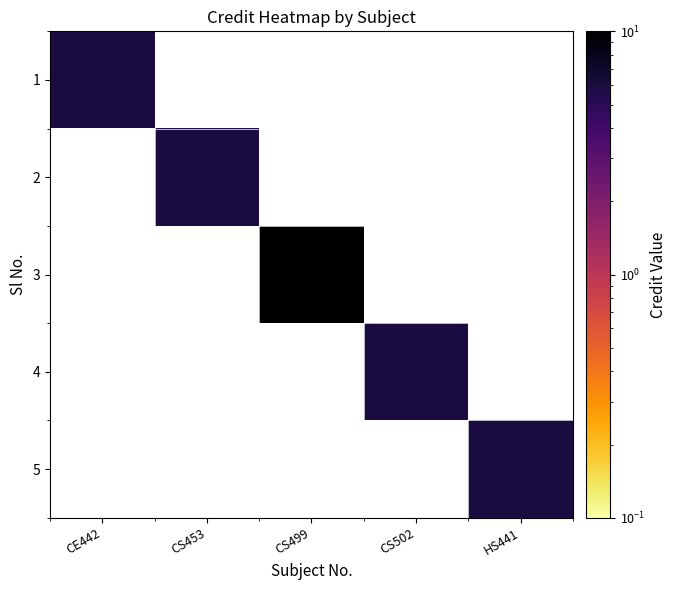

How many categories are shown in the chart?

5